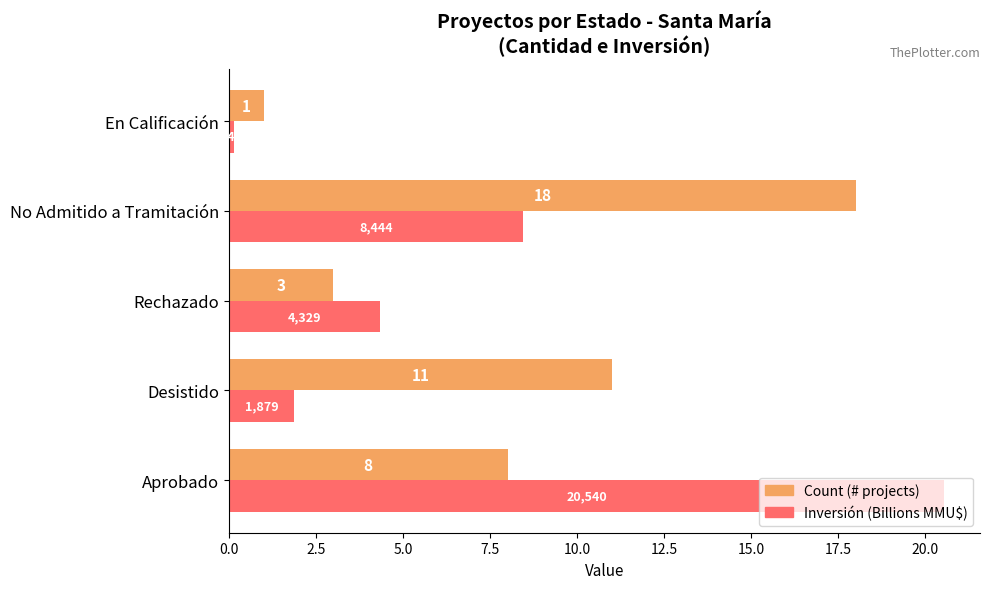

Rank the categories by Count (# projects) value from highest to lowest.

No Admitido a Tramitación, Desistido, Aprobado, Rechazado, En Calificación